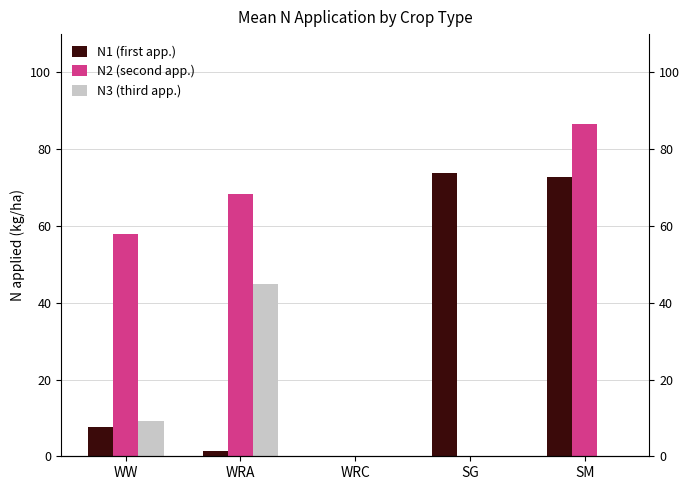

How many values in the N1 (first app.) series exceed 7?

3